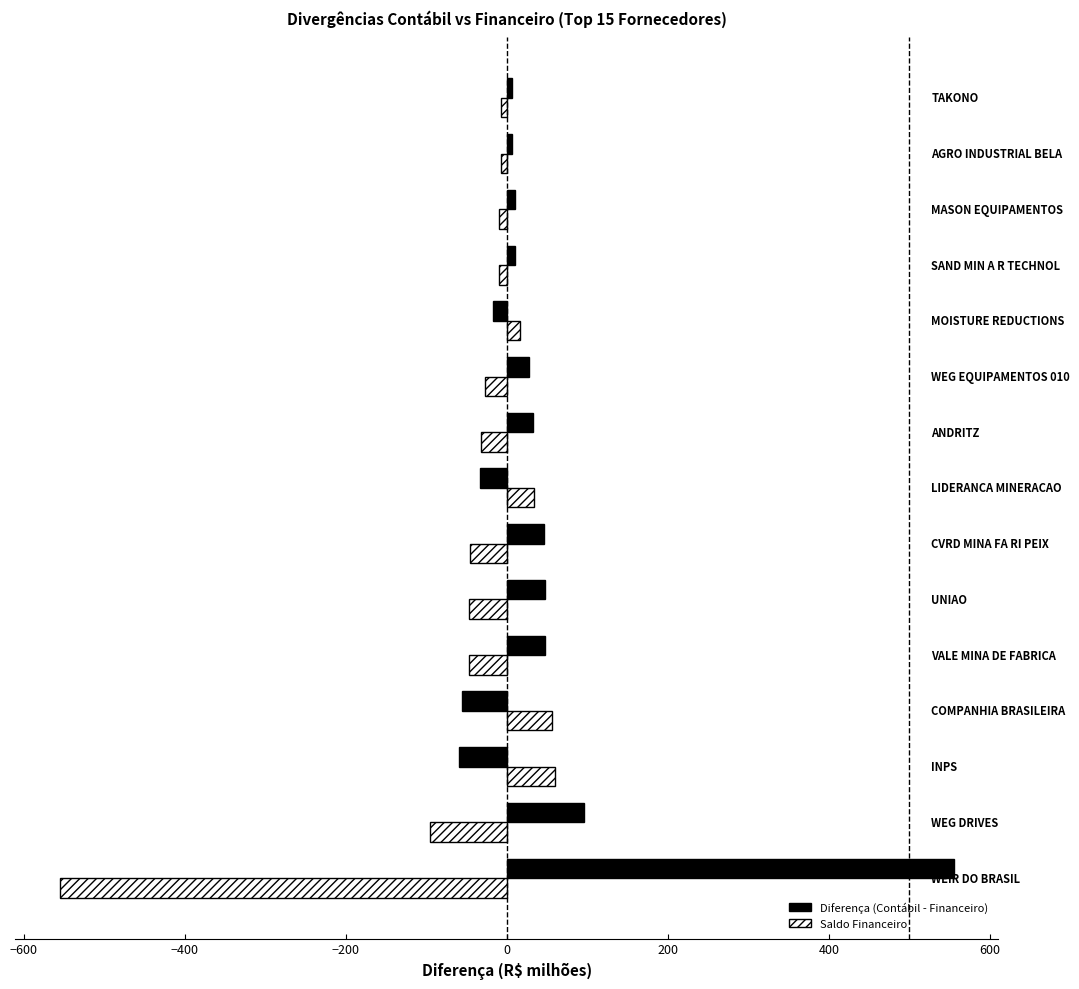

Count the number of categories in the chart.

15